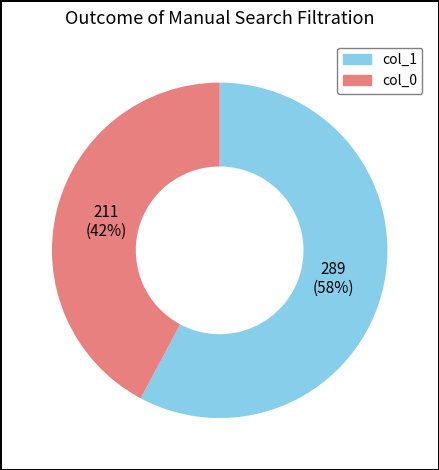

To the nearest percent, what is the average slice percentage?

50%